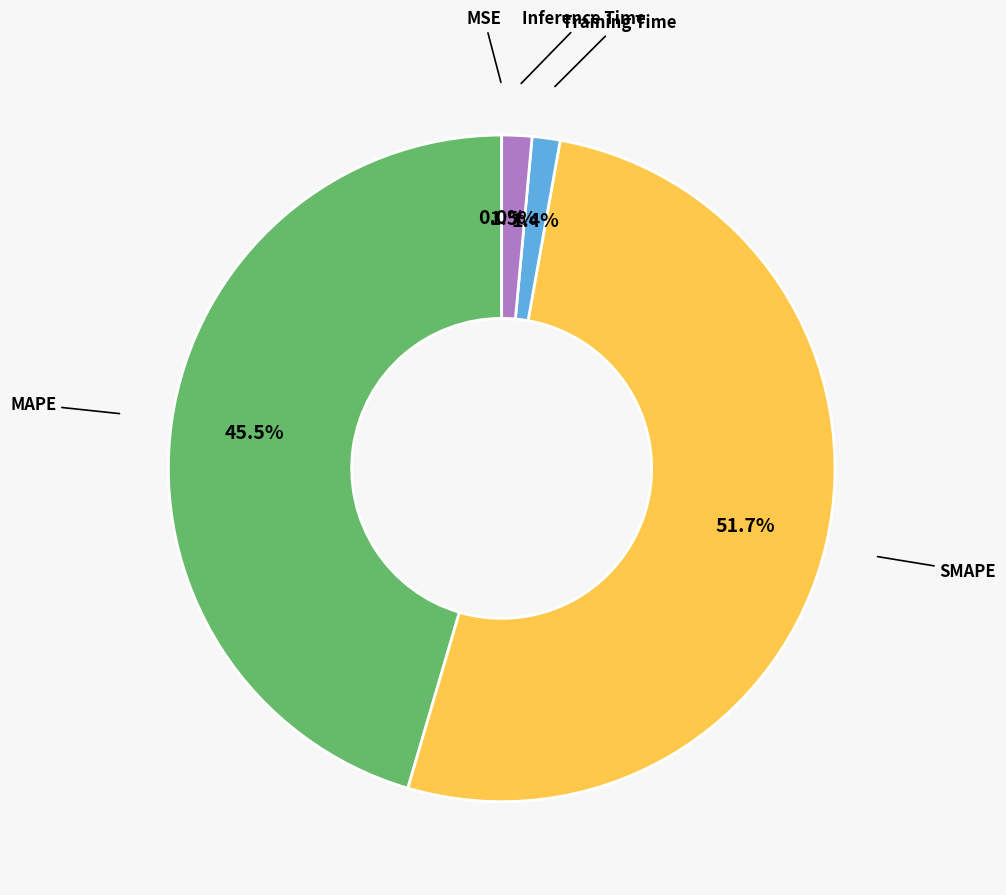

Is there a majority slice in this chart?

Yes